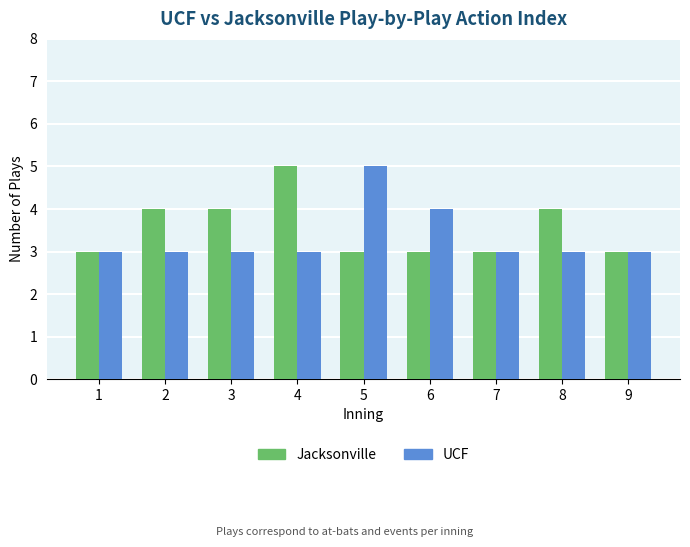

Is the value of Jacksonville at 9 greater than the value of UCF at 6?

No